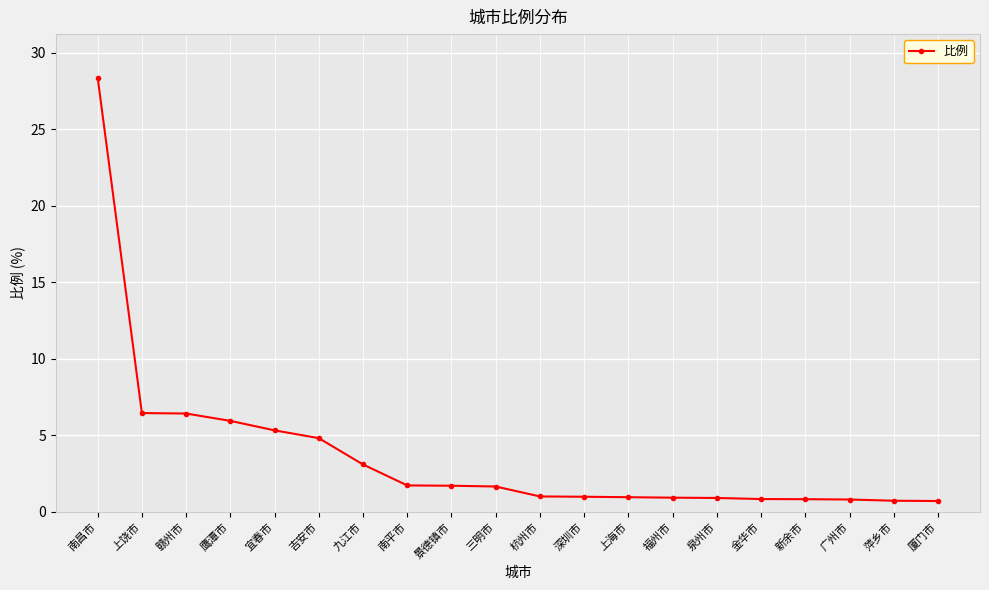

What is the sum of all values?

74.3